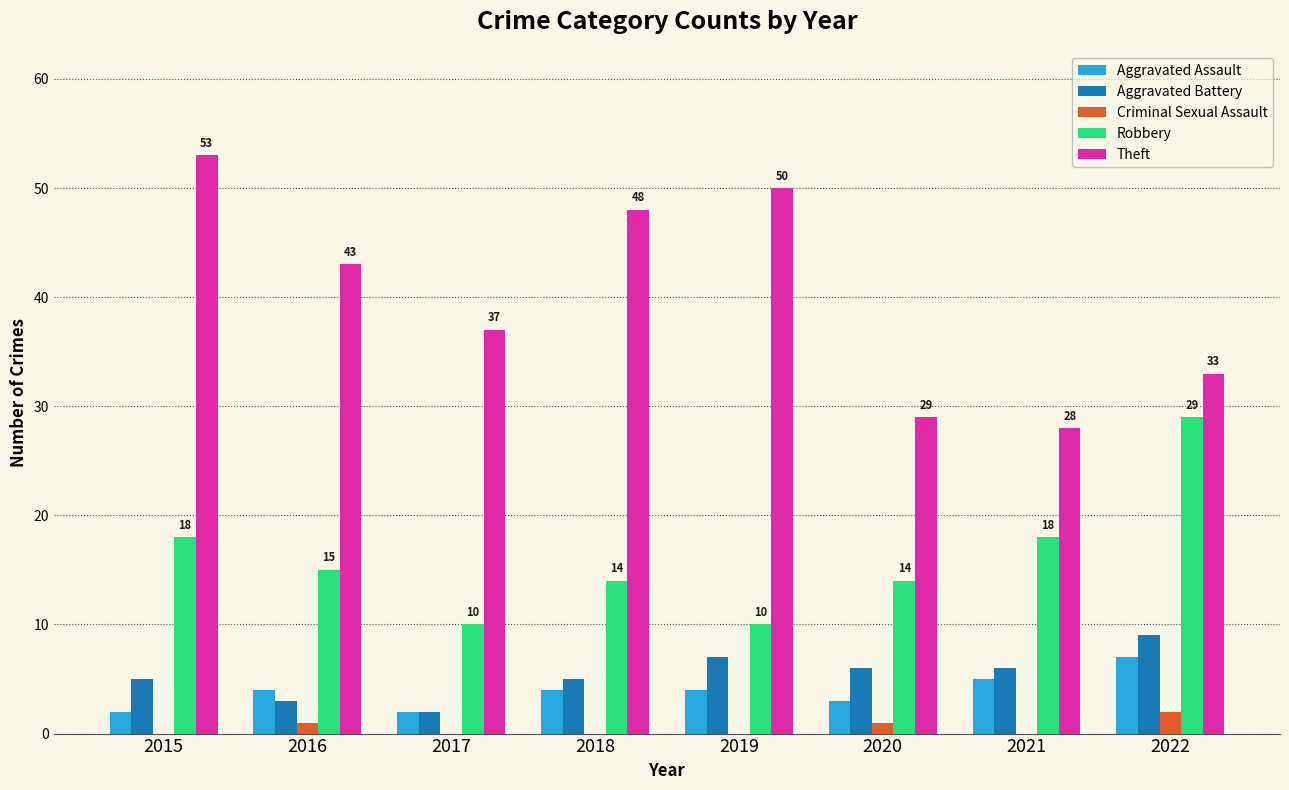

The Robbery series shows 20 at 2016. True or false?

False